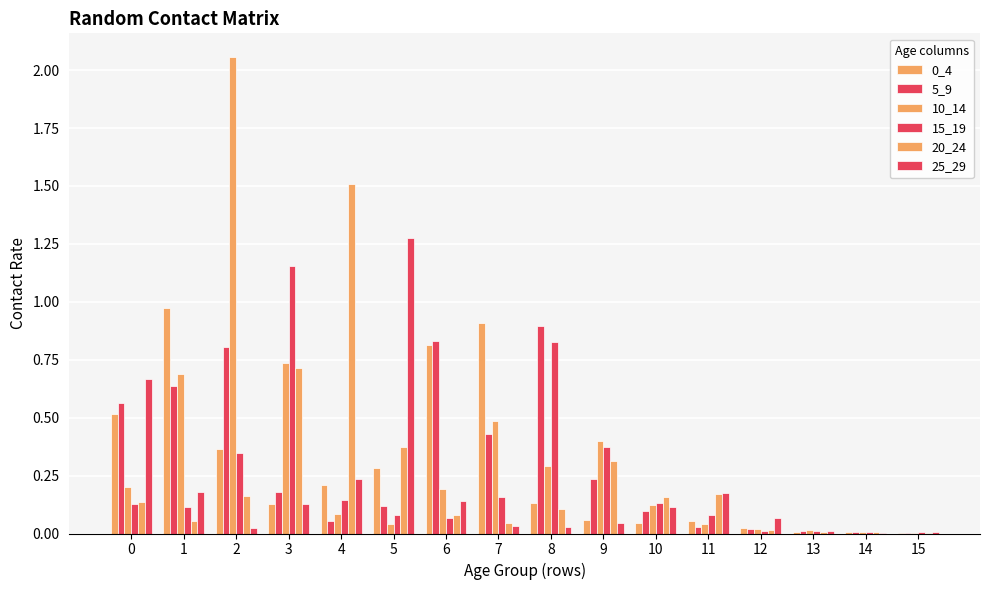

Are the bars horizontal?

No